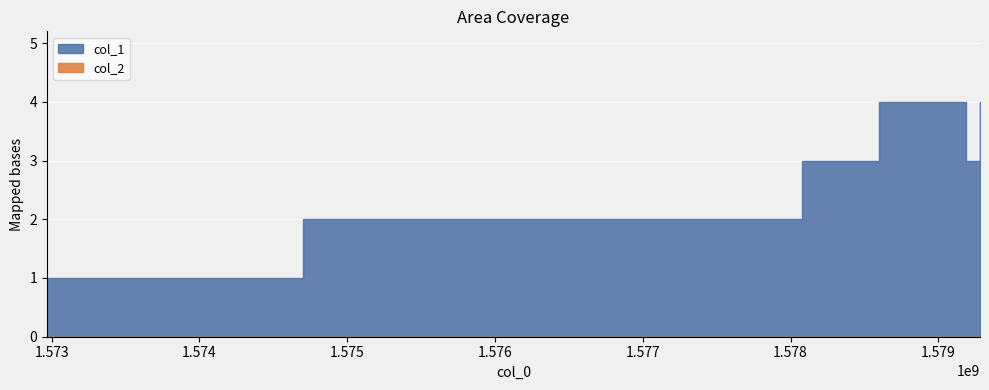

True or false: col_2 and col_1 intersect in this chart.

False